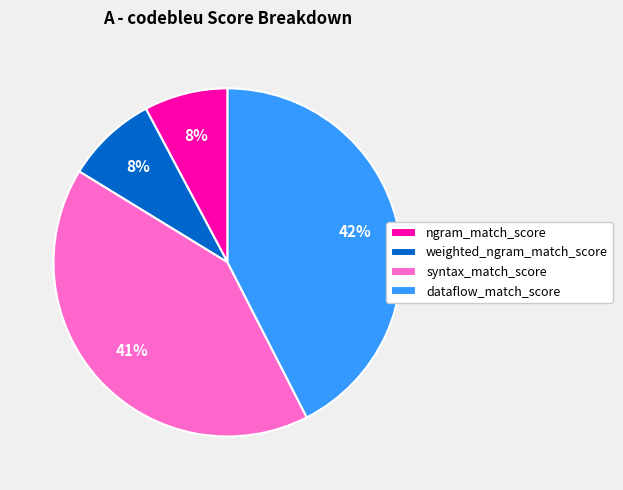

Is there any slice that represents more than half of the pie?

No